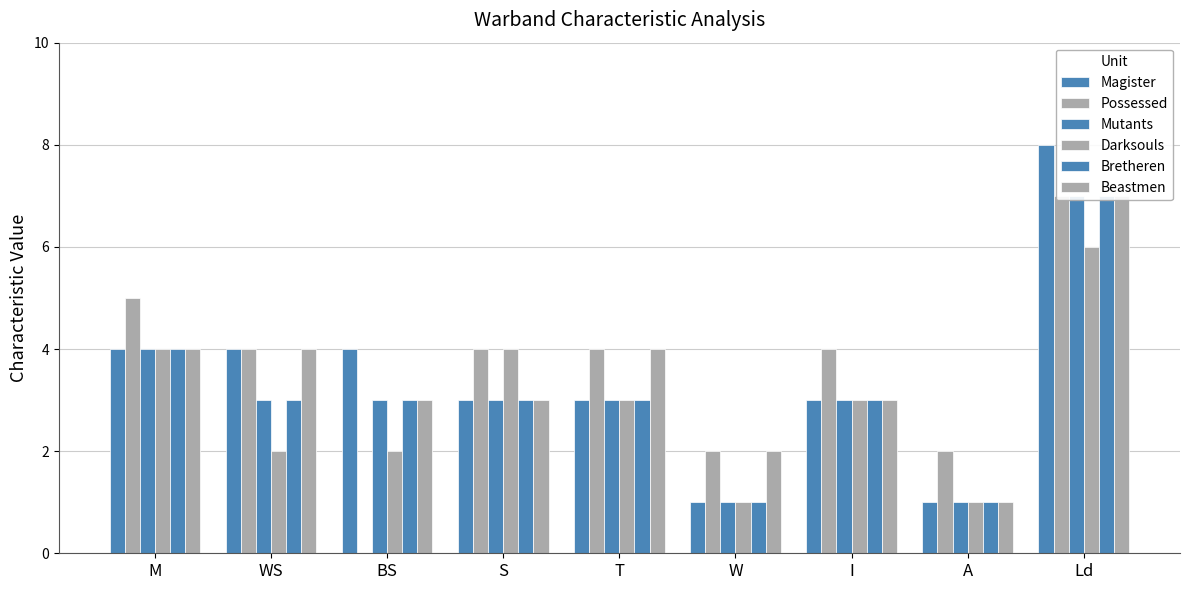

What is the greatest value displayed?

8